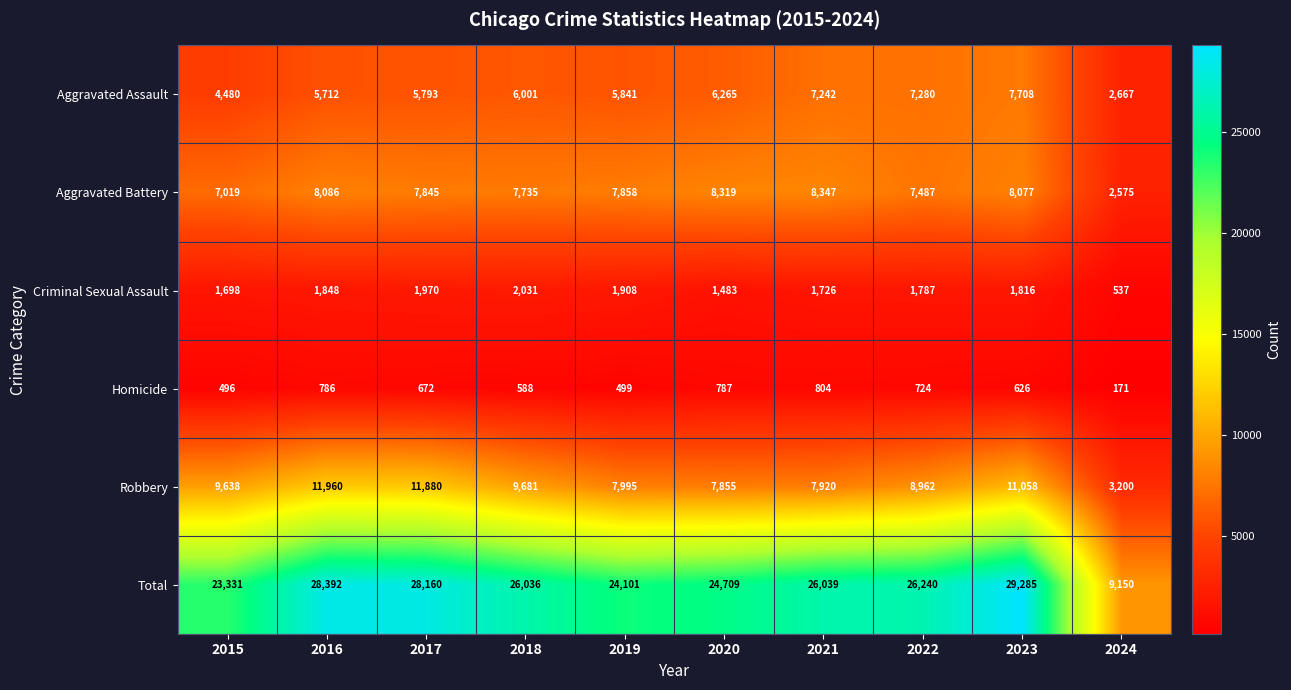

What is the maximum value shown in the chart?

29285